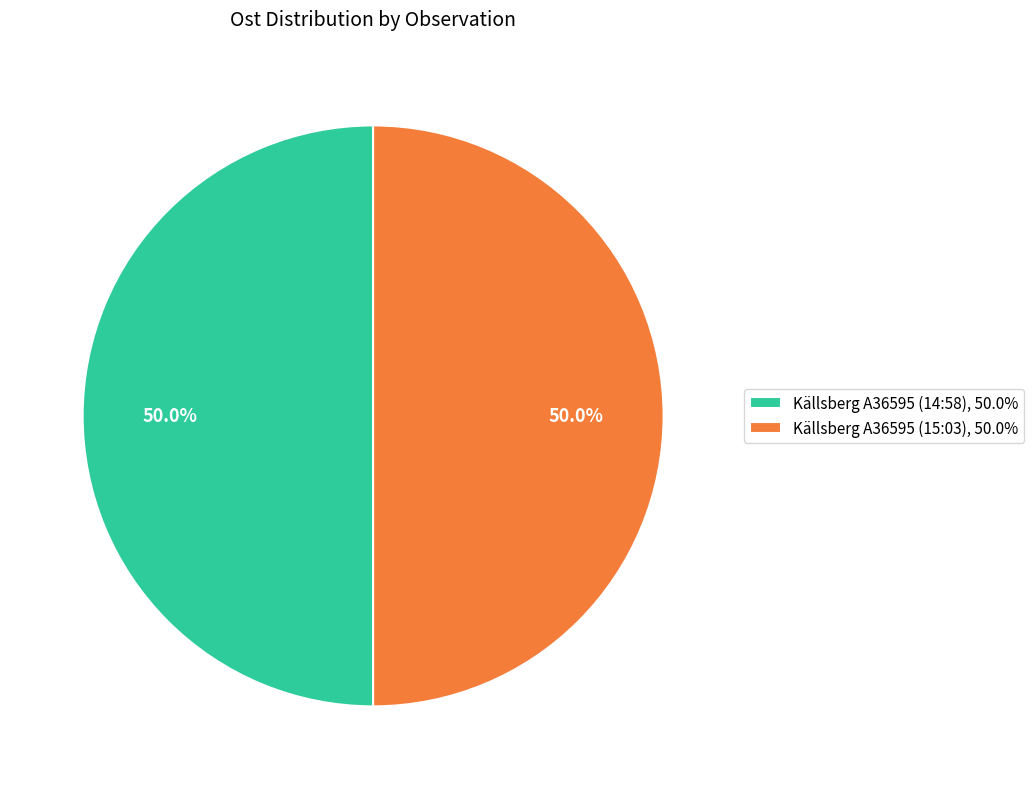

To the nearest percent, what portion does Källsberg A36595 (15:03) represent?

50%